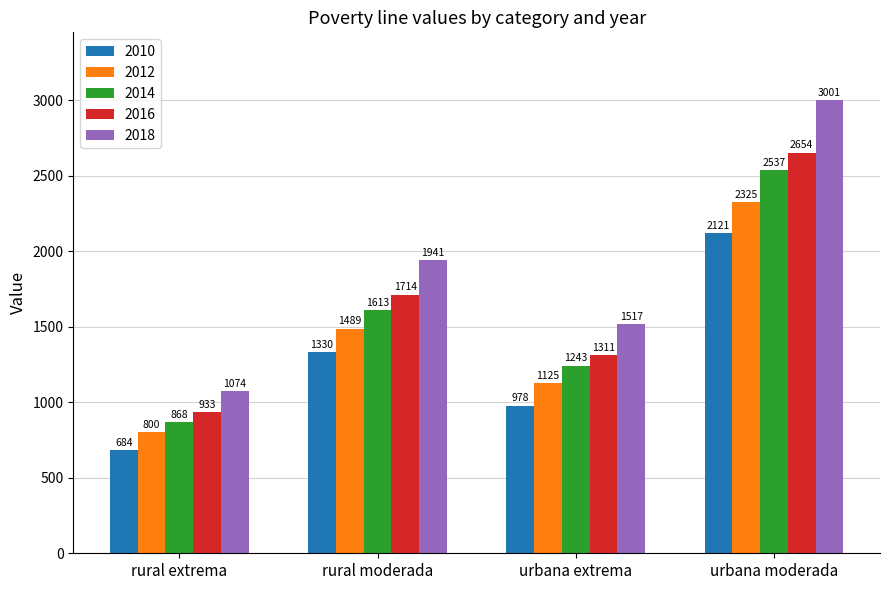

What is the value of the 2014 bar at the 4th from the left?

2537.1